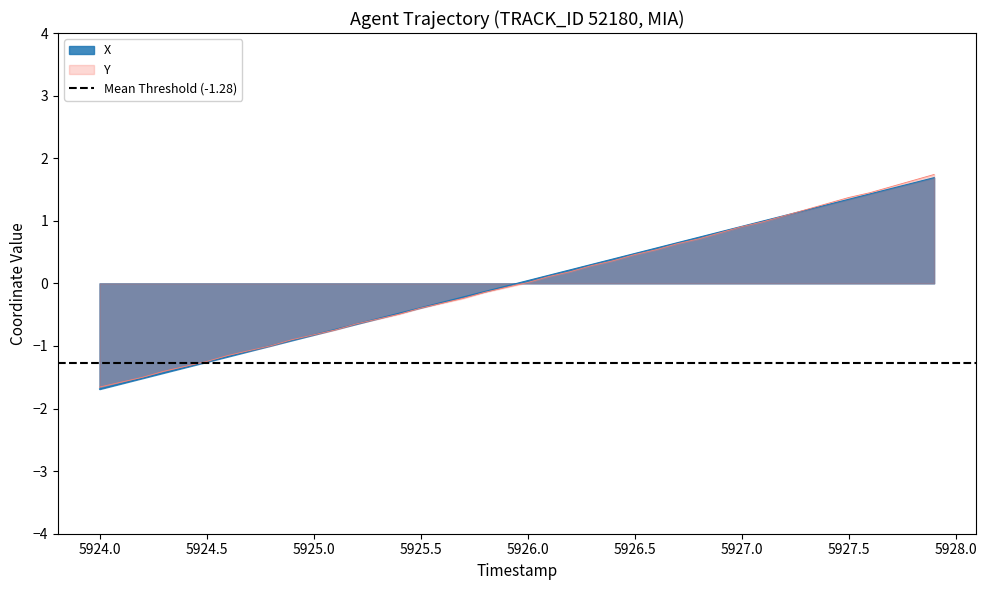

How many values in Y are below zero?

20